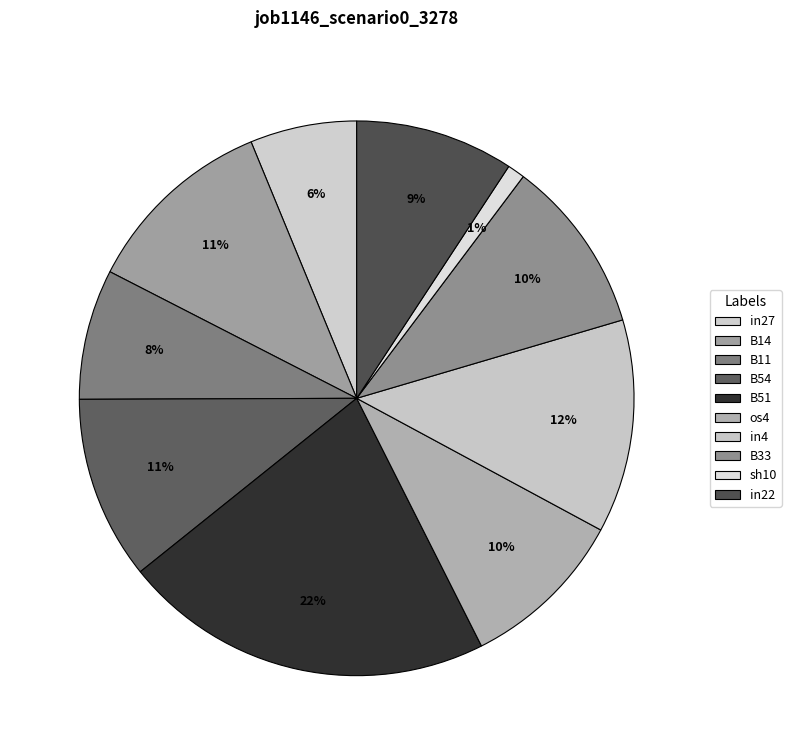

How many slices are in this pie chart?

10